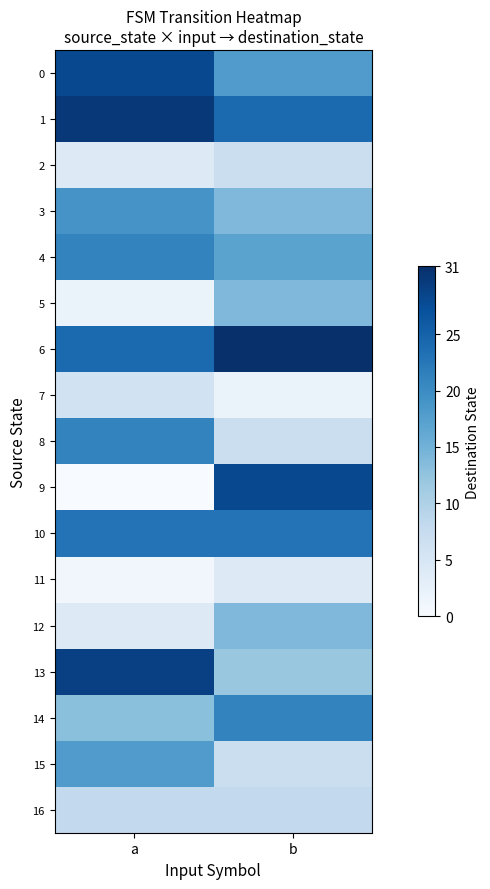

Which has a higher value, b or a?

a